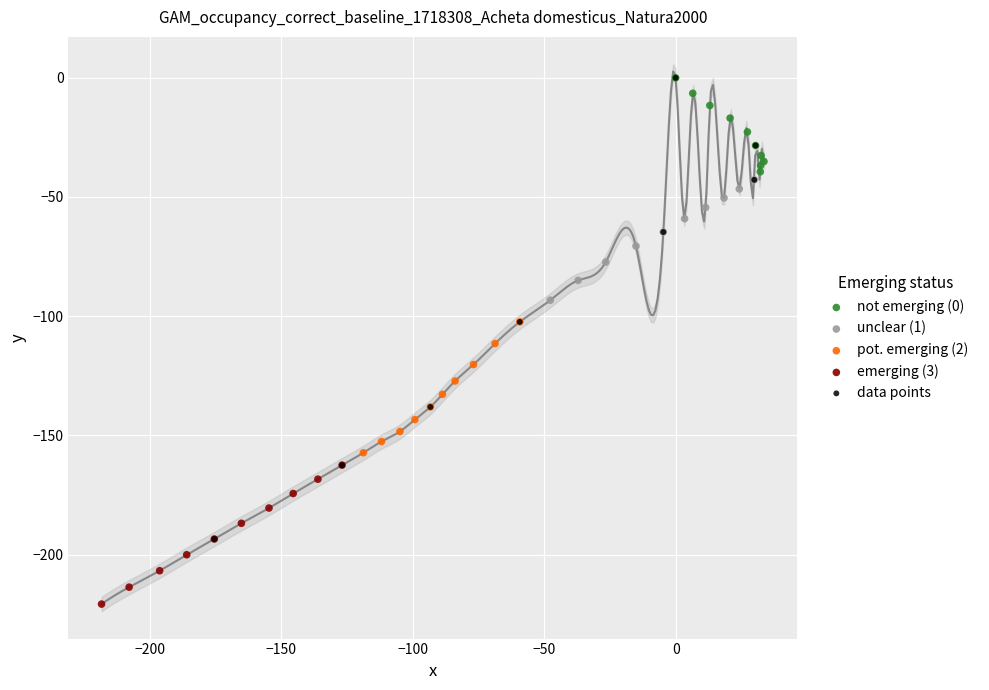

Which series reaches the minimum Y coordinate?

emerging (3)